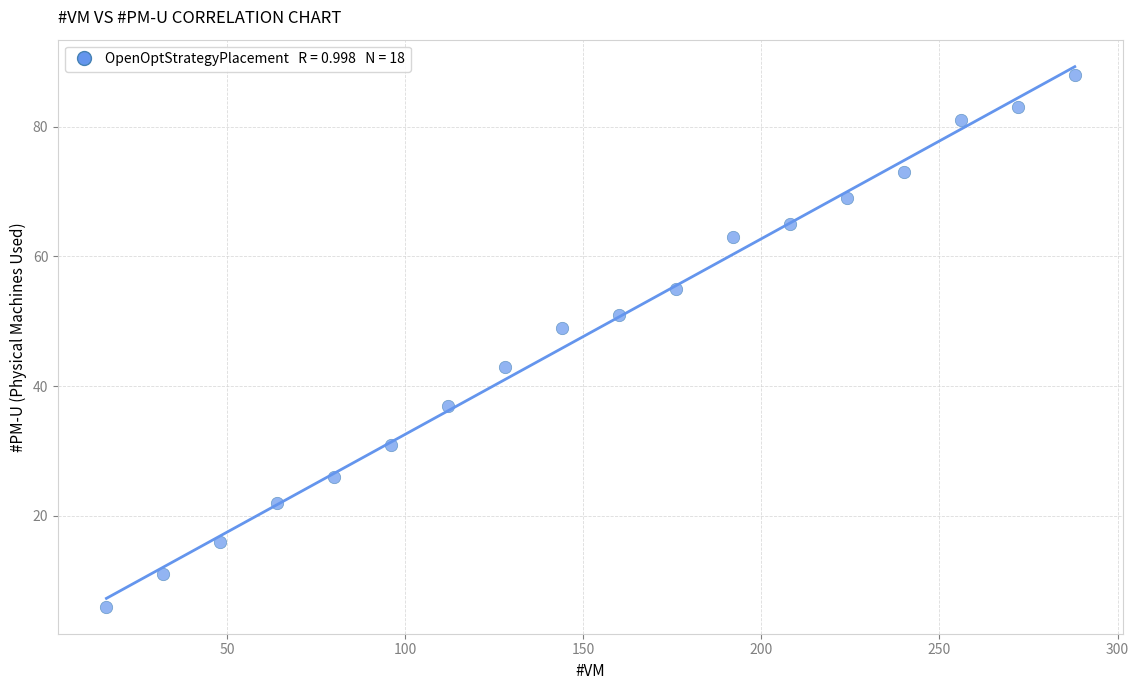

What is the range of Y values (max minus min)?

82